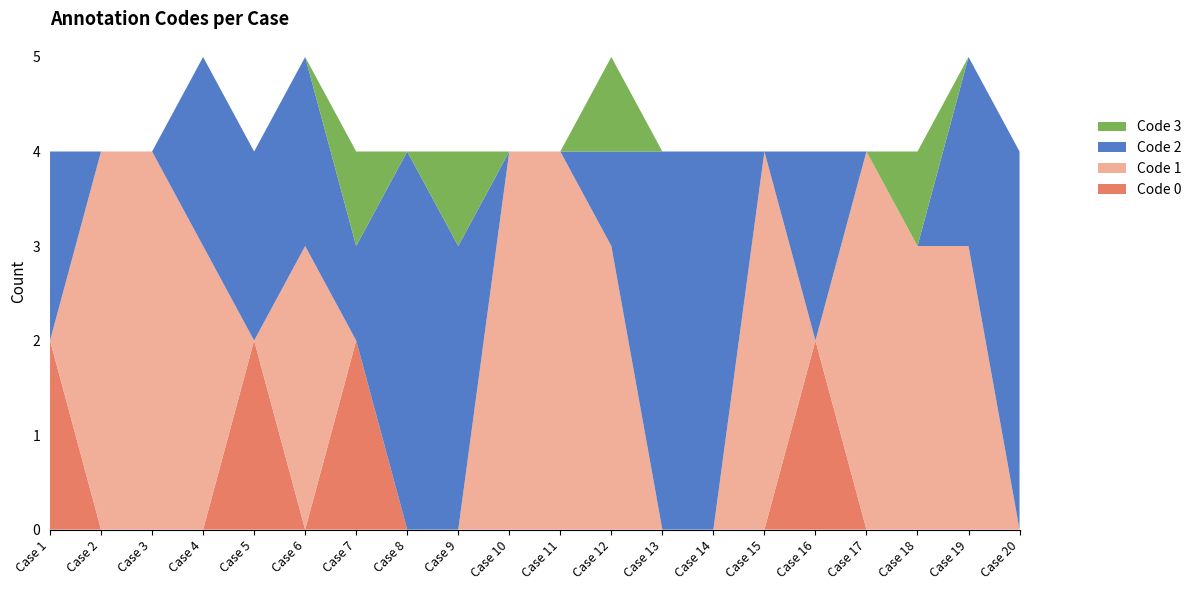

Reading right to left, transcribe all the data shown in this chart.

Code 0: 0	0	0	0	2	0	0	0	0	0	0	0	0	2	0	2	0	0	0	2
Code 1: 0	3	3	4	0	4	0	0	3	4	4	0	0	0	3	0	3	4	4	0
Code 2: 4	2	0	0	2	0	4	4	1	0	0	3	4	1	2	2	2	0	0	2
Code 3: 0	0	1	0	0	0	0	0	1	0	0	1	0	1	0	0	0	0	0	0